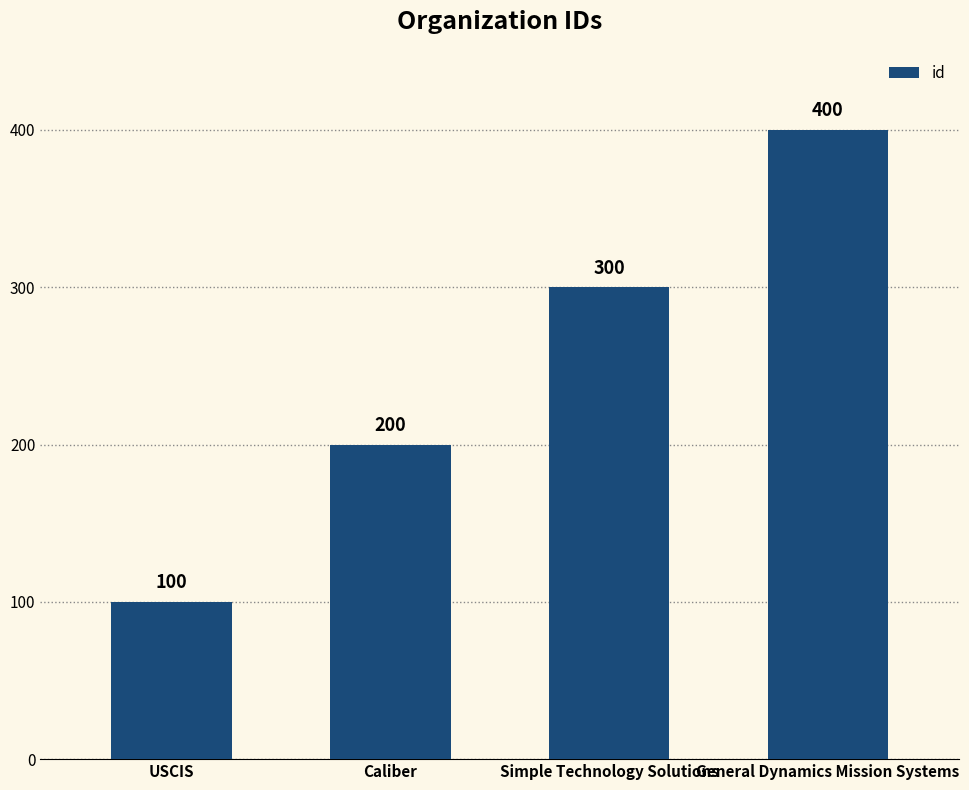

Count the number of categories in the chart.

4